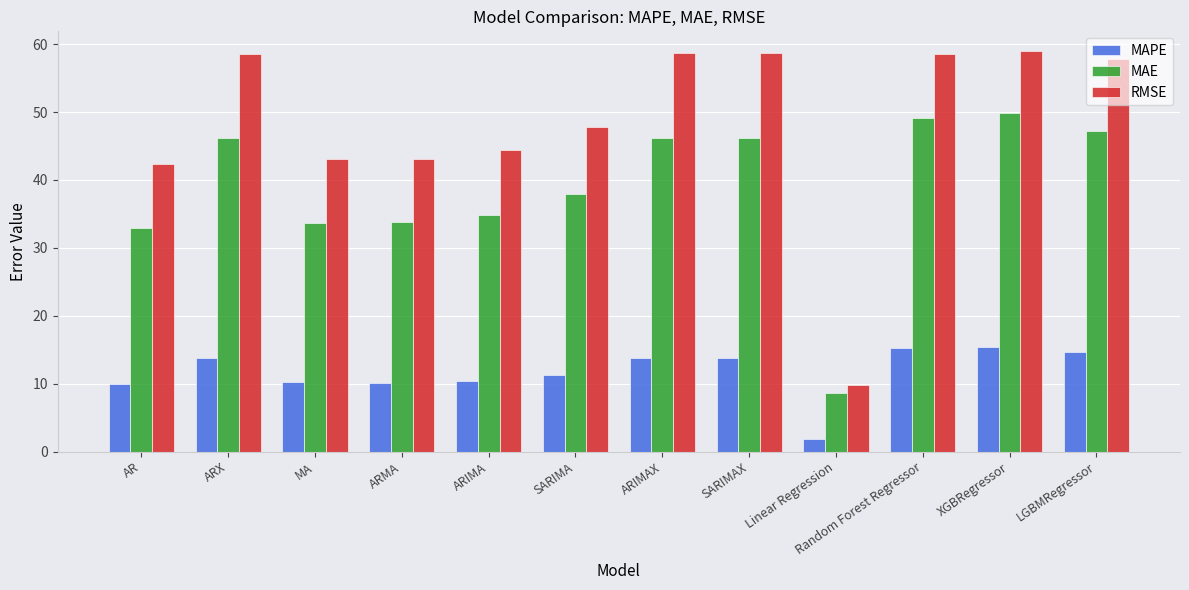

At which label is MAE closest to 29?

AR